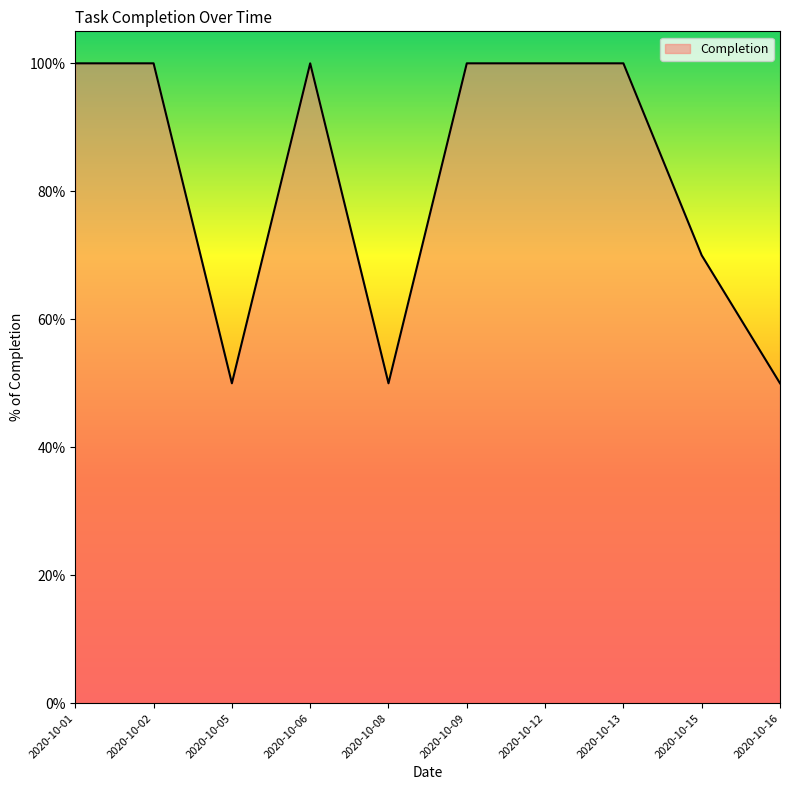

Is this an area chart (filled region under the line)?

Yes